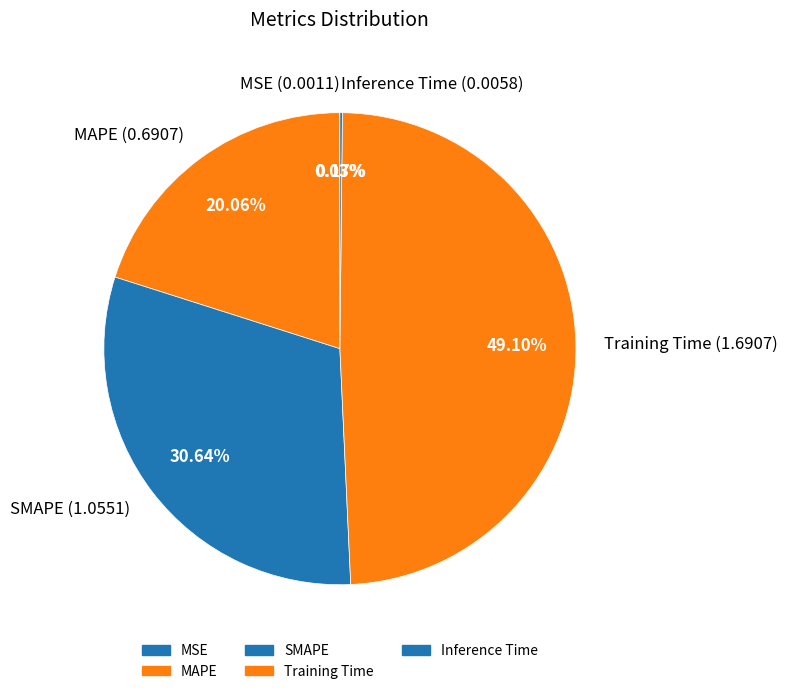

Do MAPE and Training Time together represent more than half of the pie?

Yes